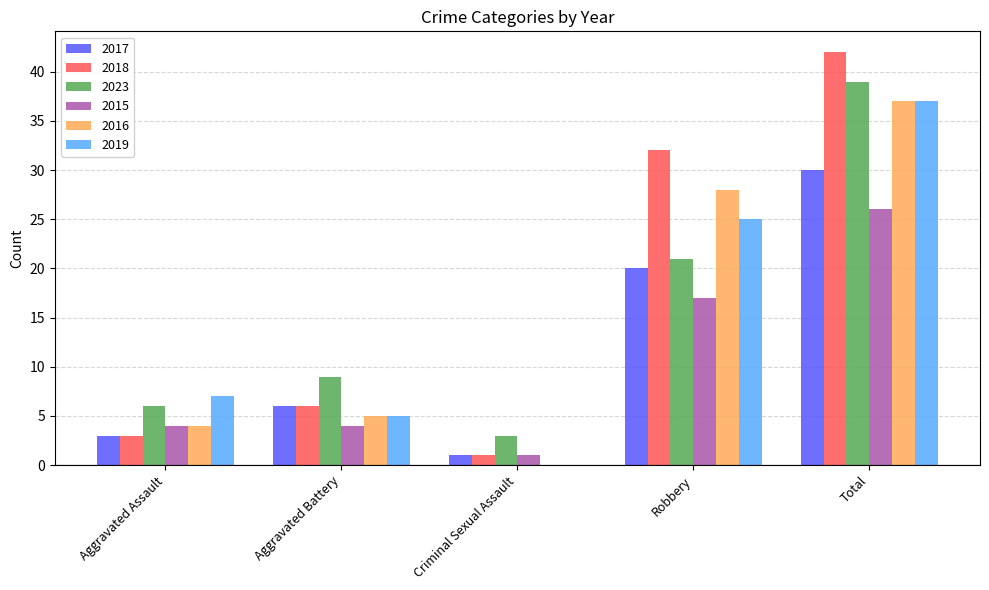

Which series has the largest range (max minus min)?

2018